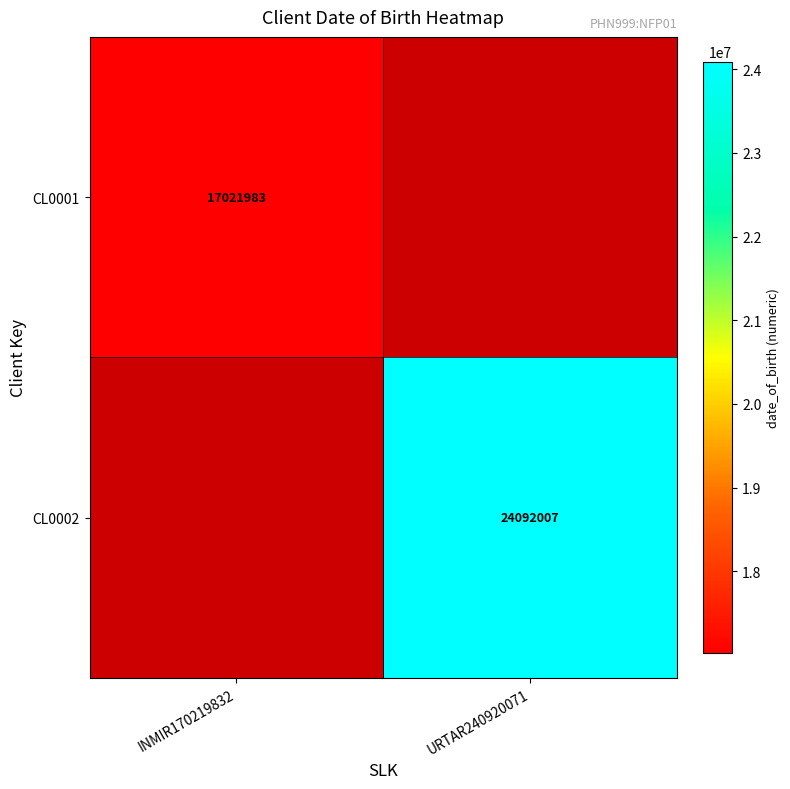

Count the number of data series in this chart.

2